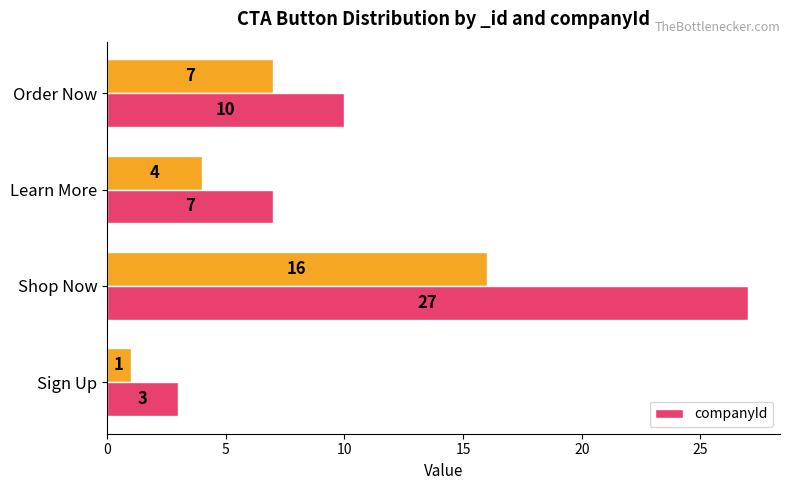

How many bars are there in total?

4